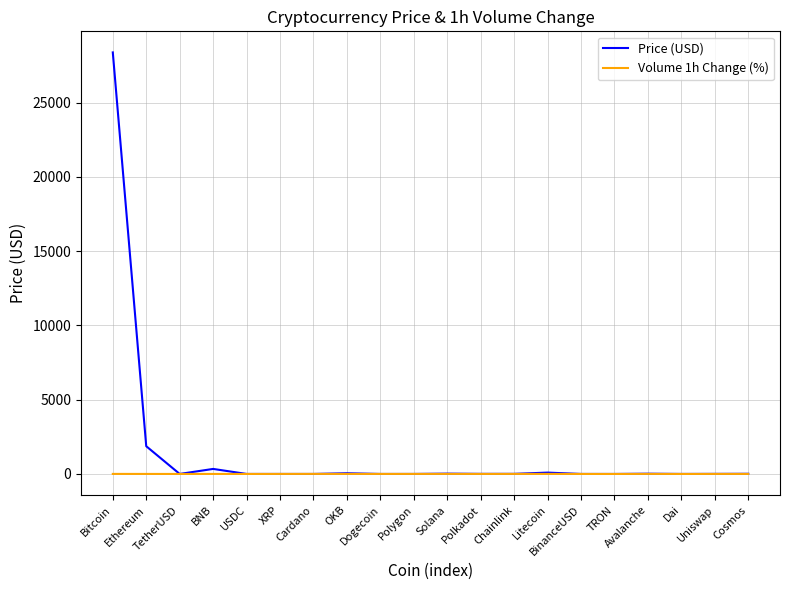

Rank the series by their average value, from lowest to highest.

Volume 1h Change (%), Price (USD)